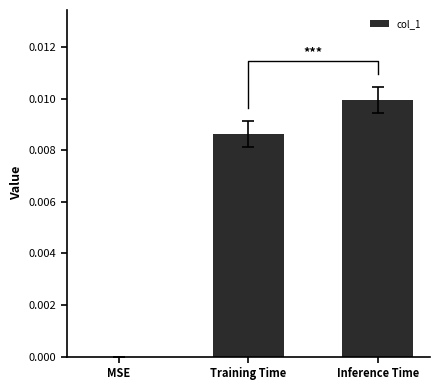

Rank the categories by value from lowest to highest.

MSE, Training Time, Inference Time